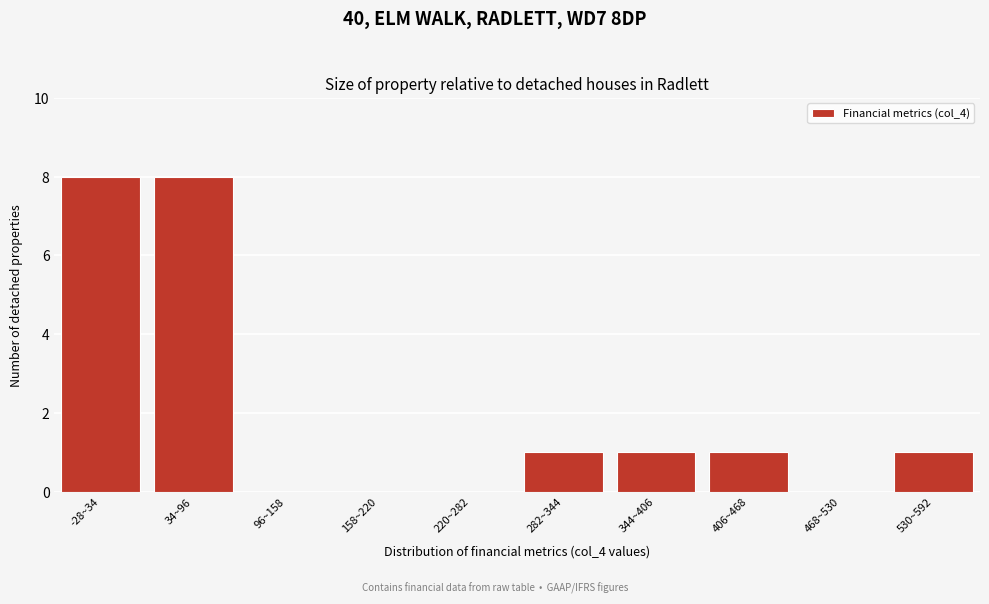

Reading left to right, what are all the values shown in this chart?

-28~34=8	34~96=8	96~158=0	158~220=0	220~282=0	282~344=1	344~406=1	406~468=1	468~530=0	530~592=1